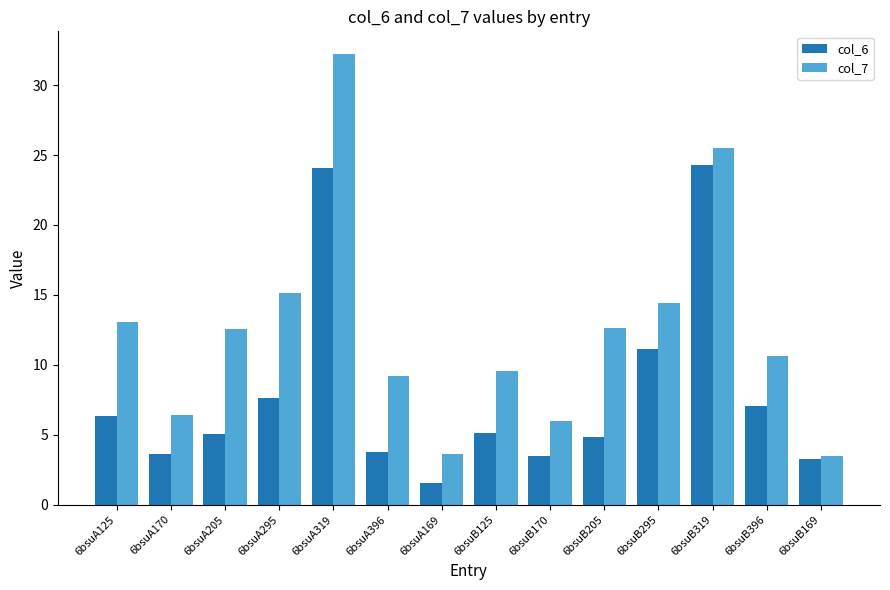

Where does the col_7 series first go above 12?

6bsuA125